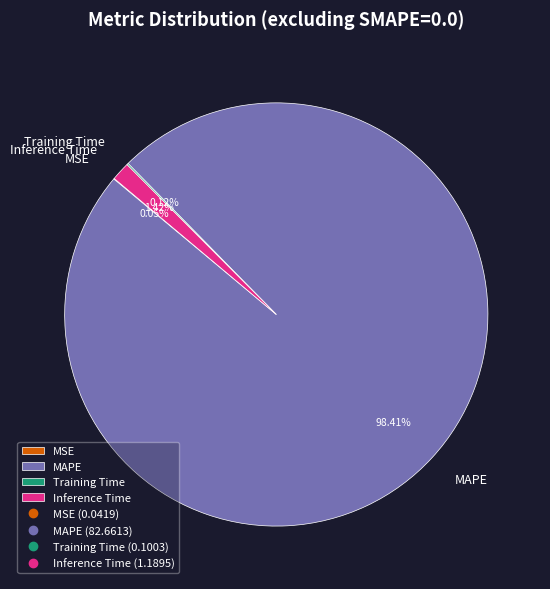

Is it true that Inference Time is 11% of the pie?

False